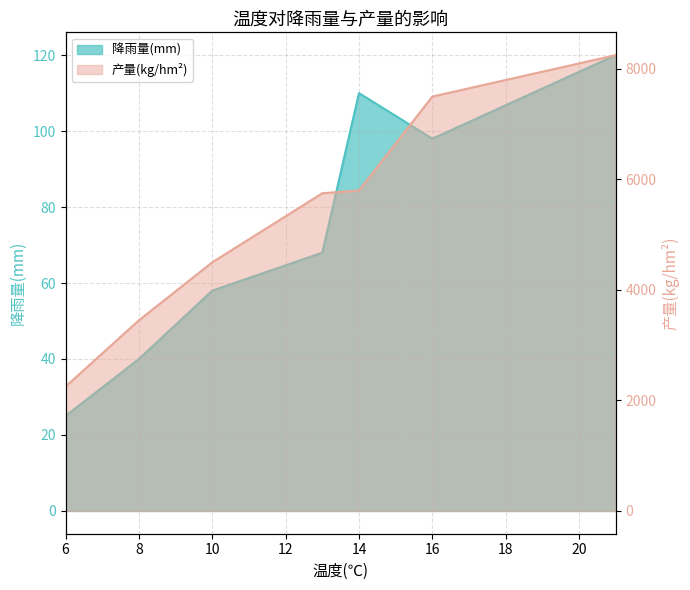

Reading left to right, list all the values displayed in this chart.

降雨量(mm): 25	40	58	68	110	98	120
产量(kg/hm^2): 2250	3450	4500	5750	5800	7500	8250